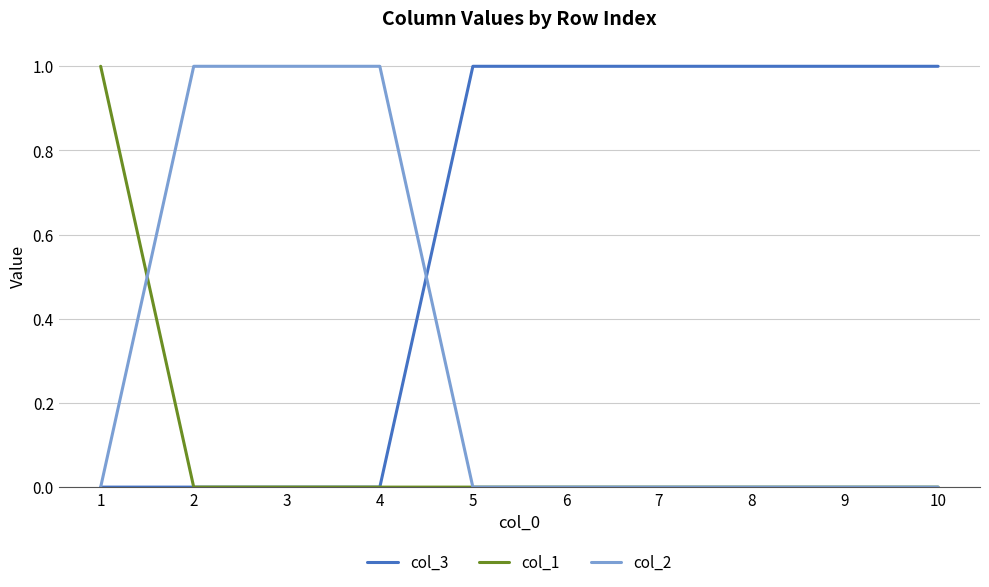

Which series has the largest total across all categories?

col_3